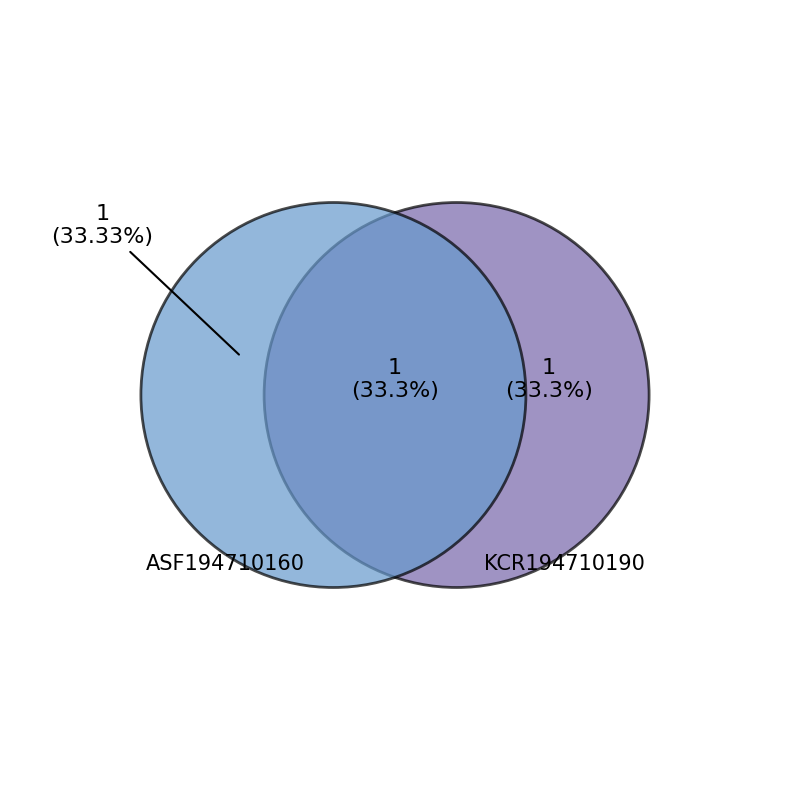

Which category has the biggest portion of the pie?

ASF194710160